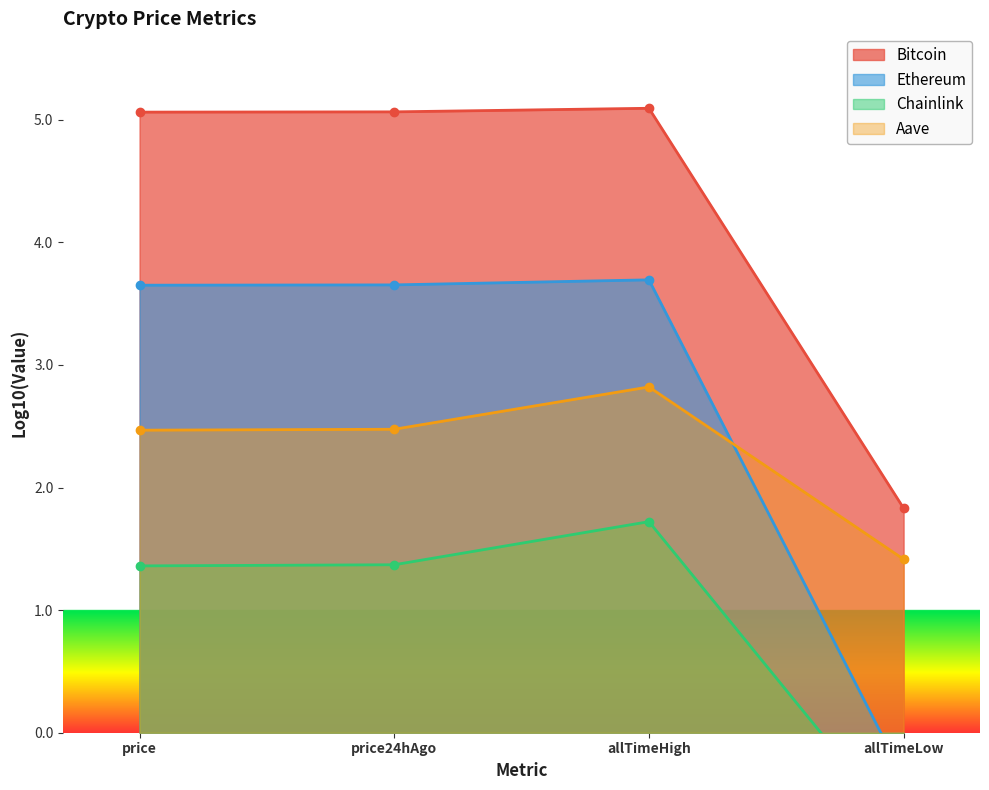

Which category has the lowest value in the Bitcoin series?

allTimeLow